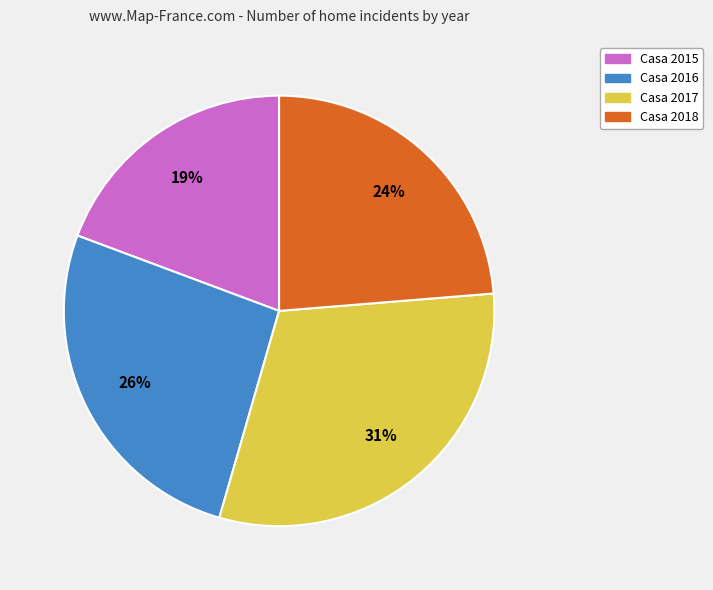

To the nearest percent, what is the average slice percentage?

25%